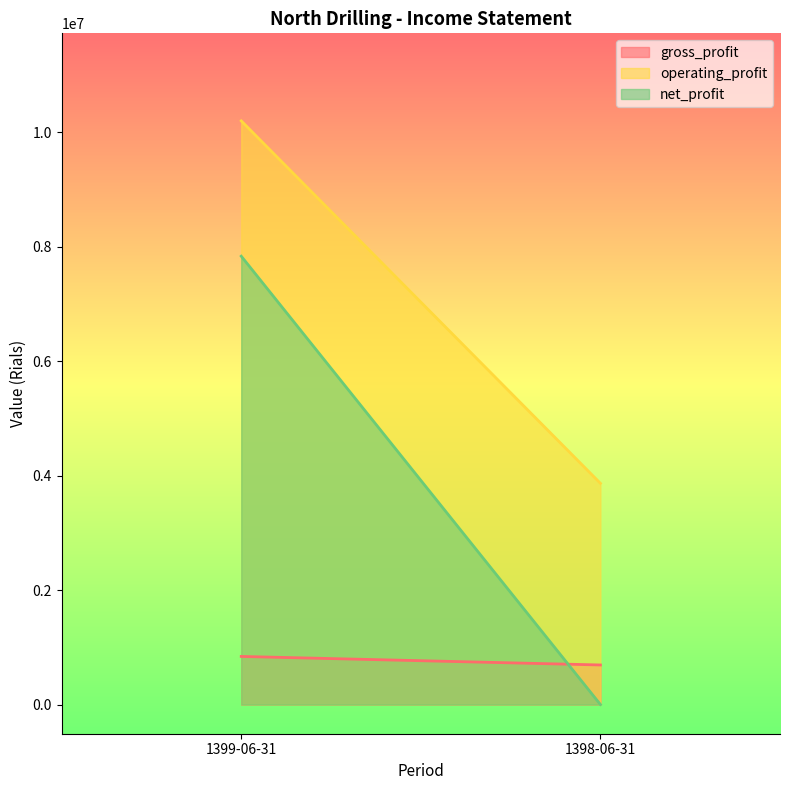

Reading left to right, list all the values displayed in this chart.

gross_profit: 840215	691127
operating_profit: 10195757	3864282
net_profit: 7832076	0